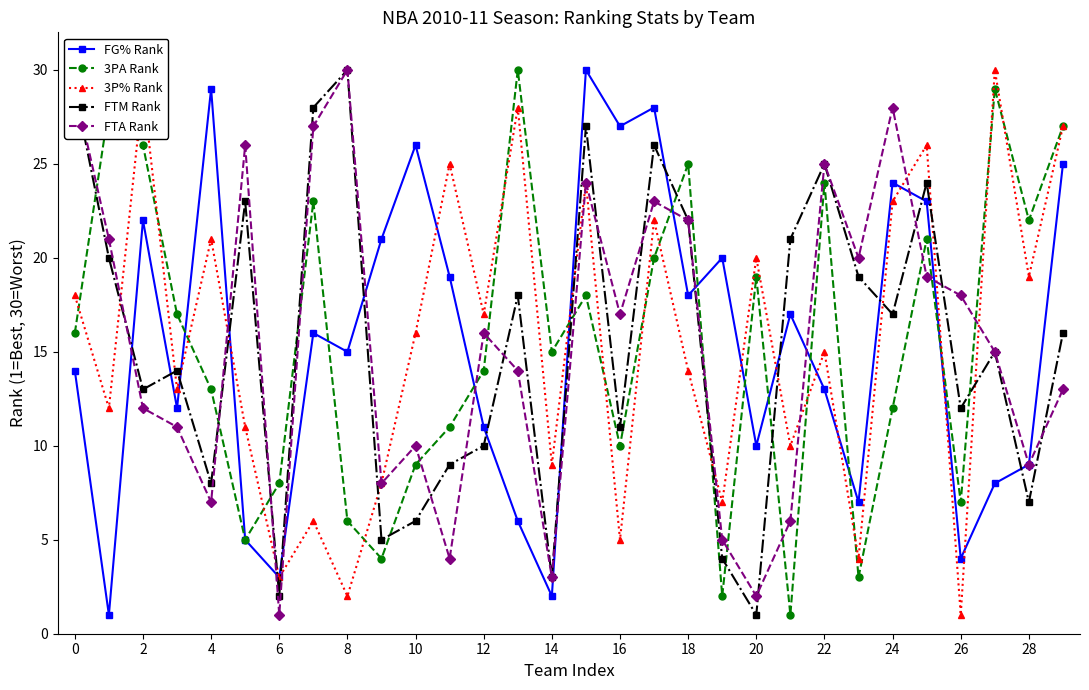

Reading left to right, extract all data points from this chart.

FG% Rank: 14	1	22	12	29	5	3	16	15	21	26	19	11	6	2	30	27	28	18	20	10	17	13	7	24	23	4	8	9	25
3PA Rank: 16	28	26	17	13	5	8	23	6	4	9	11	14	30	15	18	10	20	25	2	19	1	24	3	12	21	7	29	22	27
3P% Rank: 18	12	29	13	21	11	3	6	2	8	16	25	17	28	9	24	5	22	14	7	20	10	15	4	23	26	1	30	19	27
FTM Rank: 29	20	13	14	8	23	2	28	30	5	6	9	10	18	3	27	11	26	22	4	1	21	25	19	17	24	12	15	7	16
FTA Rank: 29	21	12	11	7	26	1	27	30	8	10	4	16	14	3	24	17	23	22	5	2	6	25	20	28	19	18	15	9	13